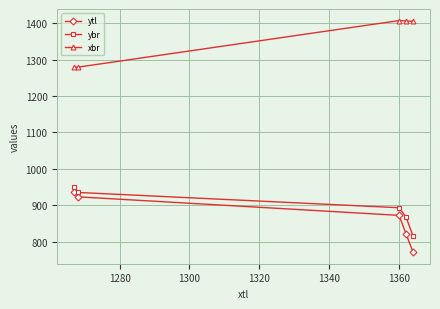

How many data points does each series have?

5